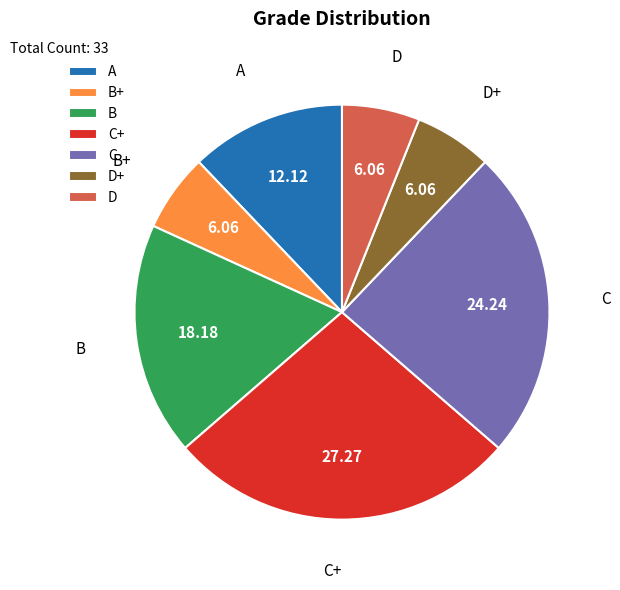

Between B+ and A, which is larger?

A